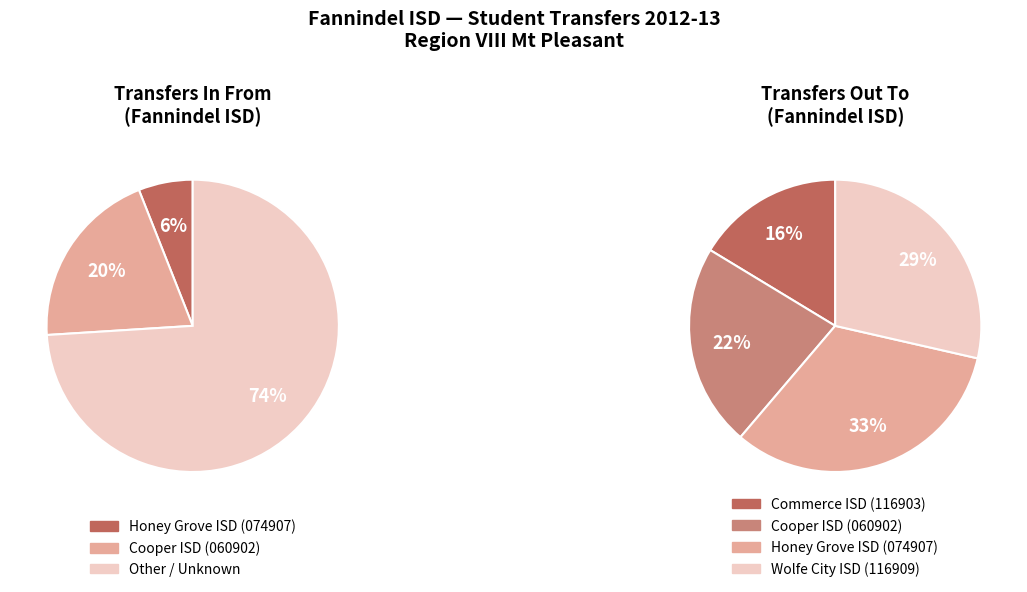

Combined, do Commerce ISD (116903) and Cooper ISD (060902) account for over 50%?

No